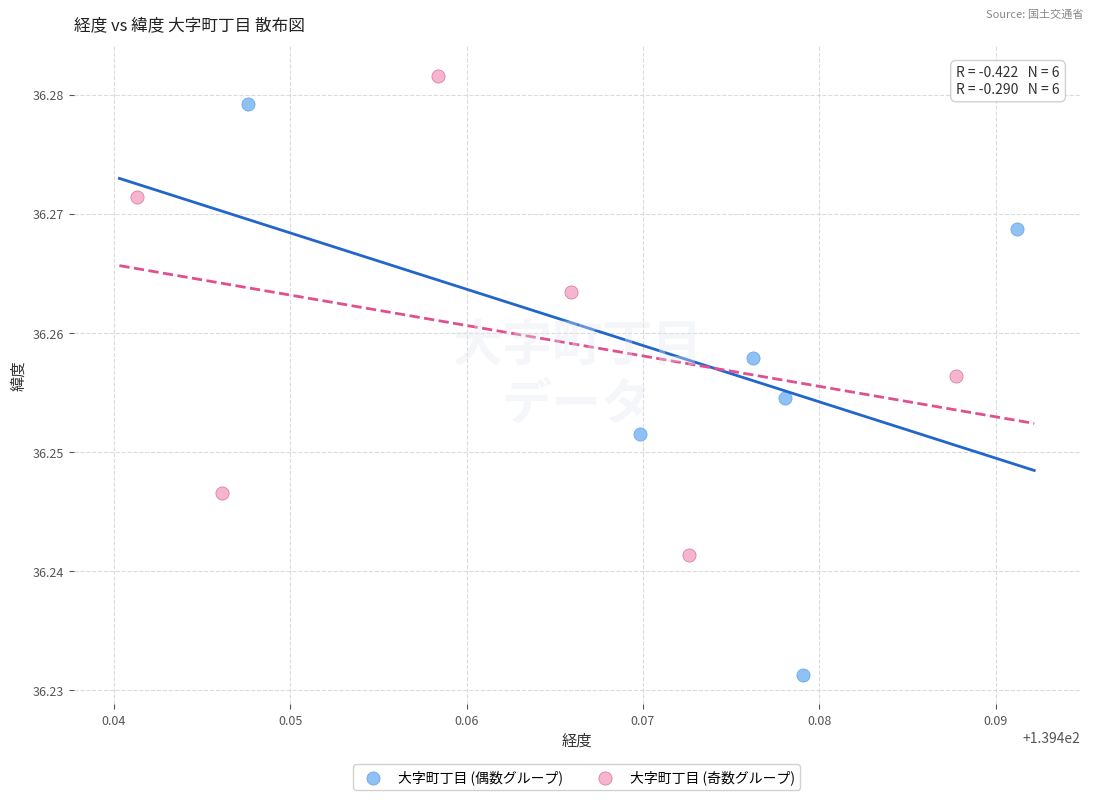

Which series has the largest Y range (max minus min)?

大字町丁目 (偶数グループ)